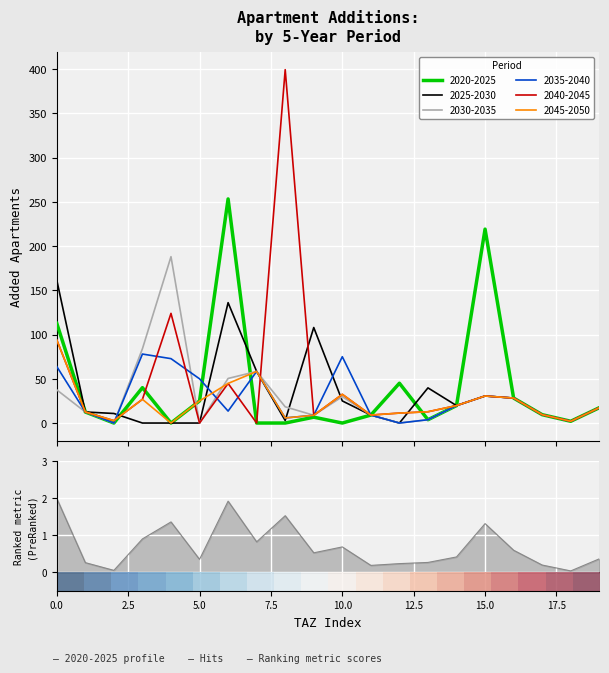

What is the maximum value for 2045-2050?

93.9